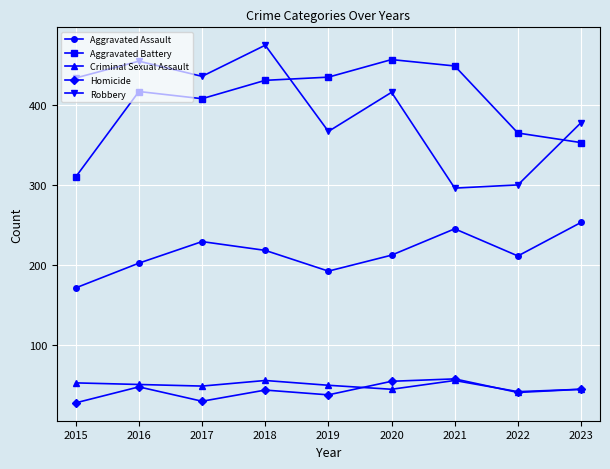

True or false: Robbery and Criminal Sexual Assault cross at least once.

False